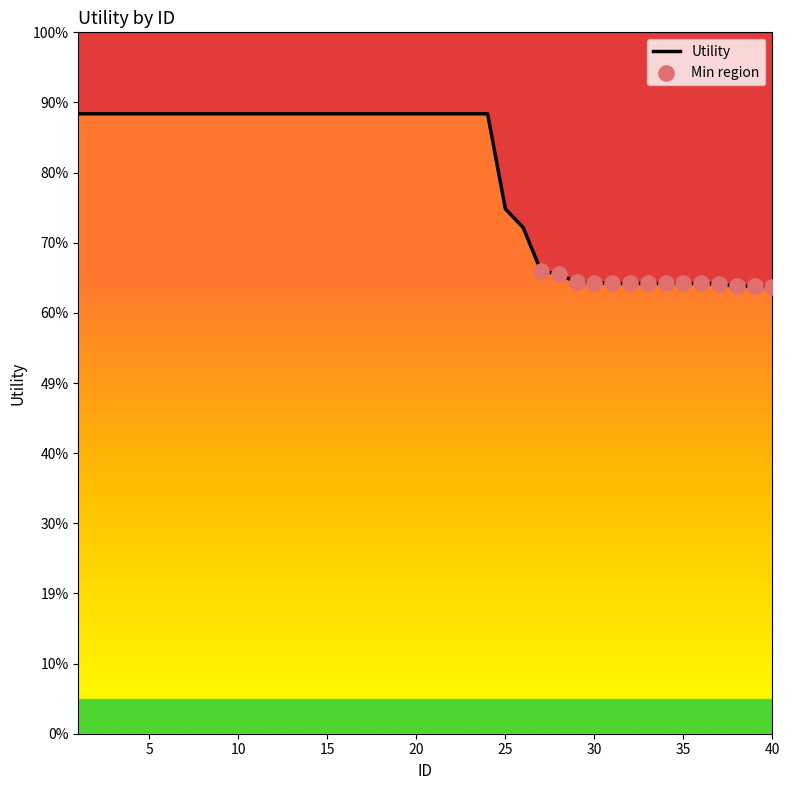

What is the change in value from 1 to 27?

-0.4